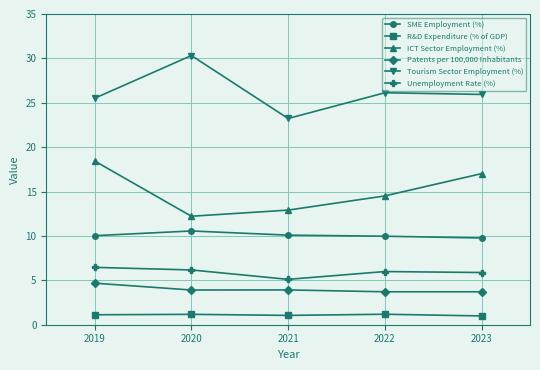

What are all the series names shown in the legend?

SME Employment (%), R&D Expenditure (% of GDP), ICT Sector Employment (%), Patents per 100,000 Inhabitants, Tourism Sector Employment (%), Unemployment Rate (%)